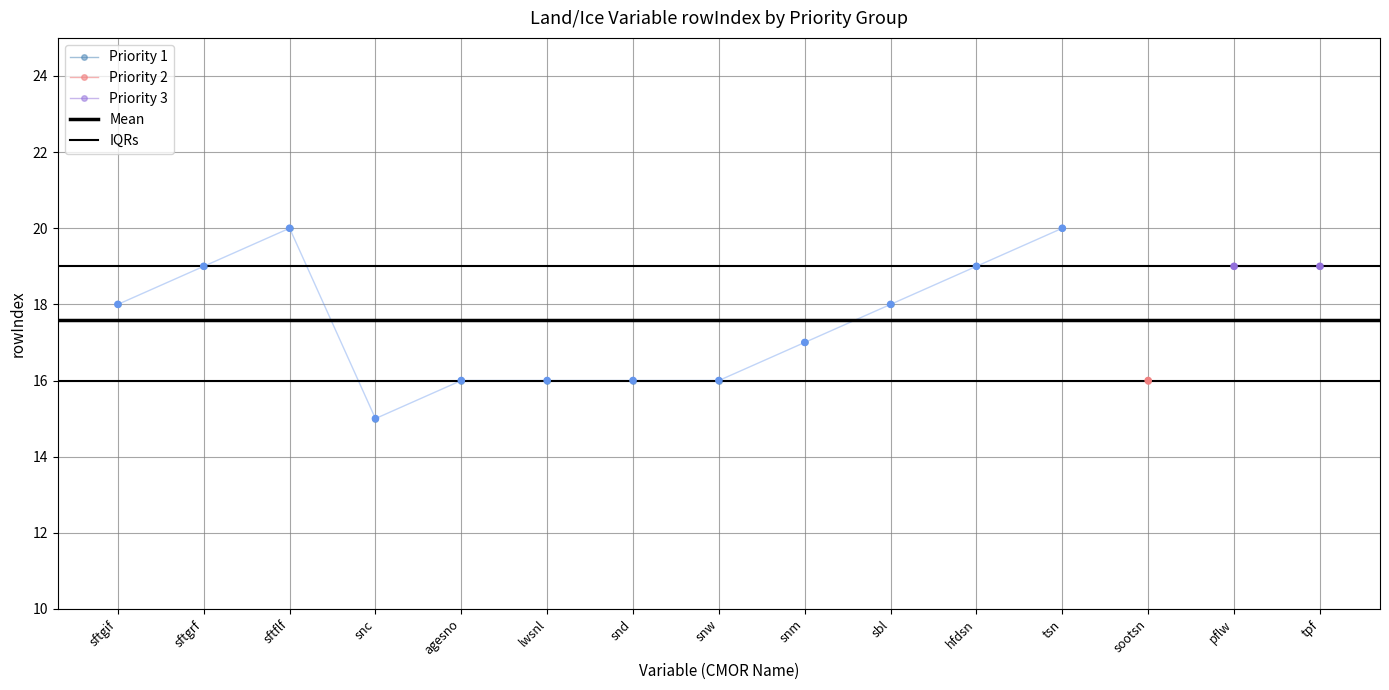

What are all the series names shown in the legend?

Mean, IQRs